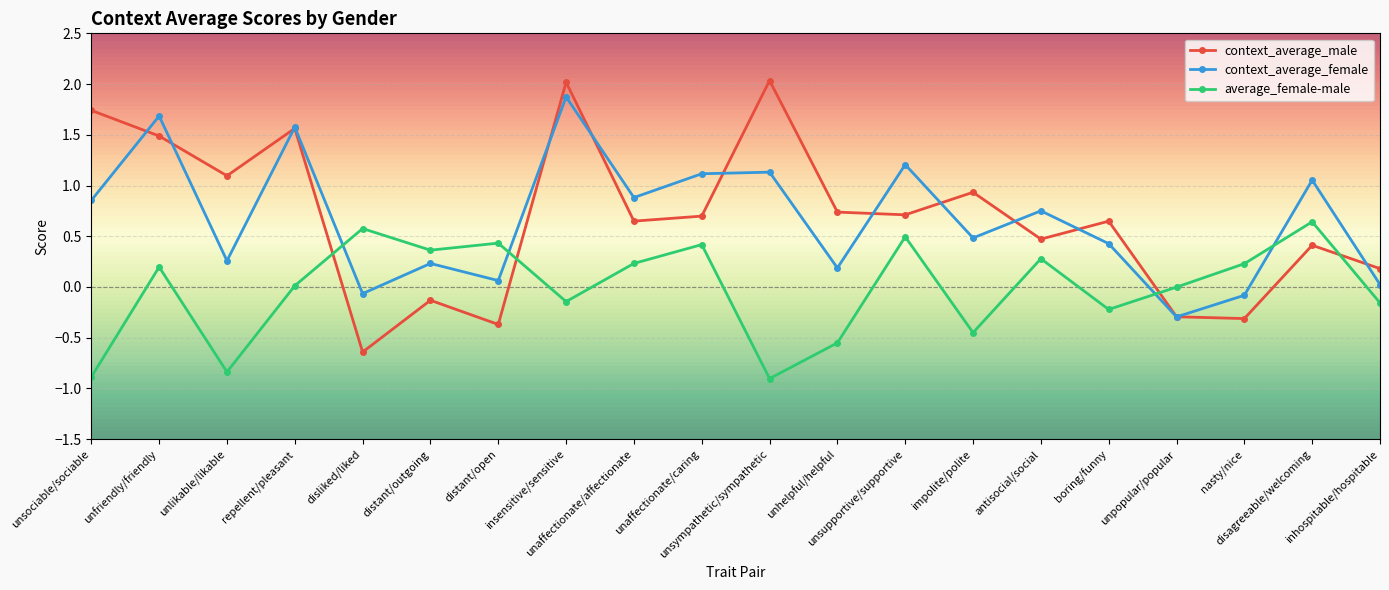

What are all the series names shown in the legend?

context_average_male, context_average_female, average_female-male